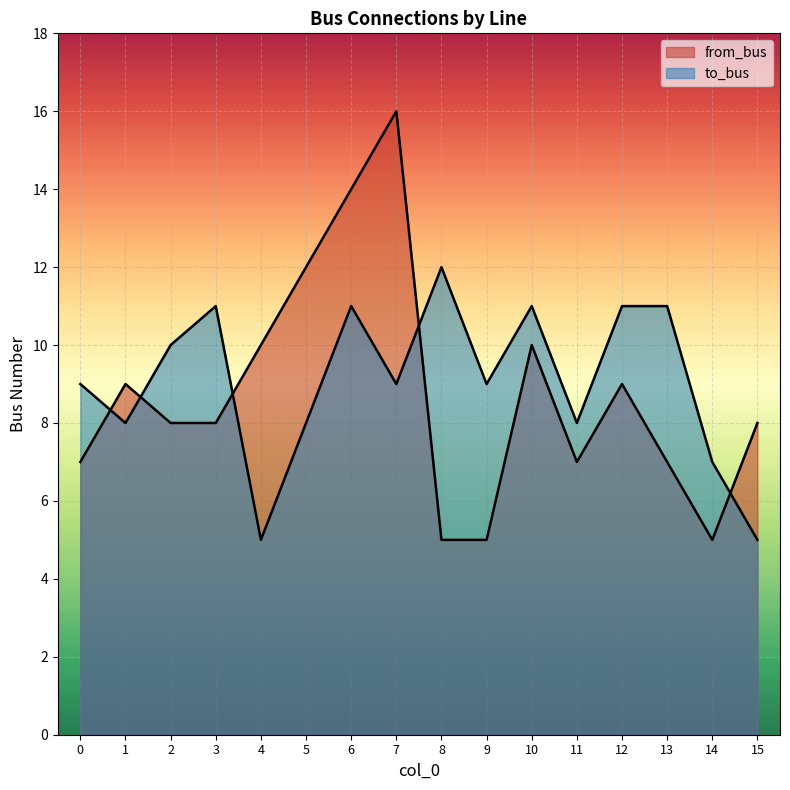

How many values in the to_bus series are below 9?

6